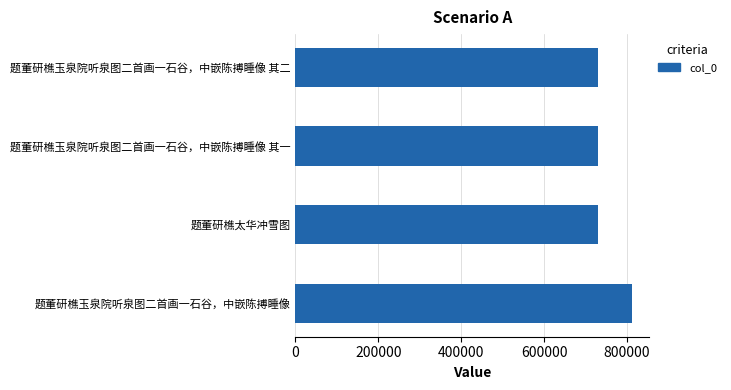

What is the change in value from 题董研樵玉泉院听泉图二首画一石谷，中嵌陈搏睡像 to 题董研樵太华冲雪图?

-82501